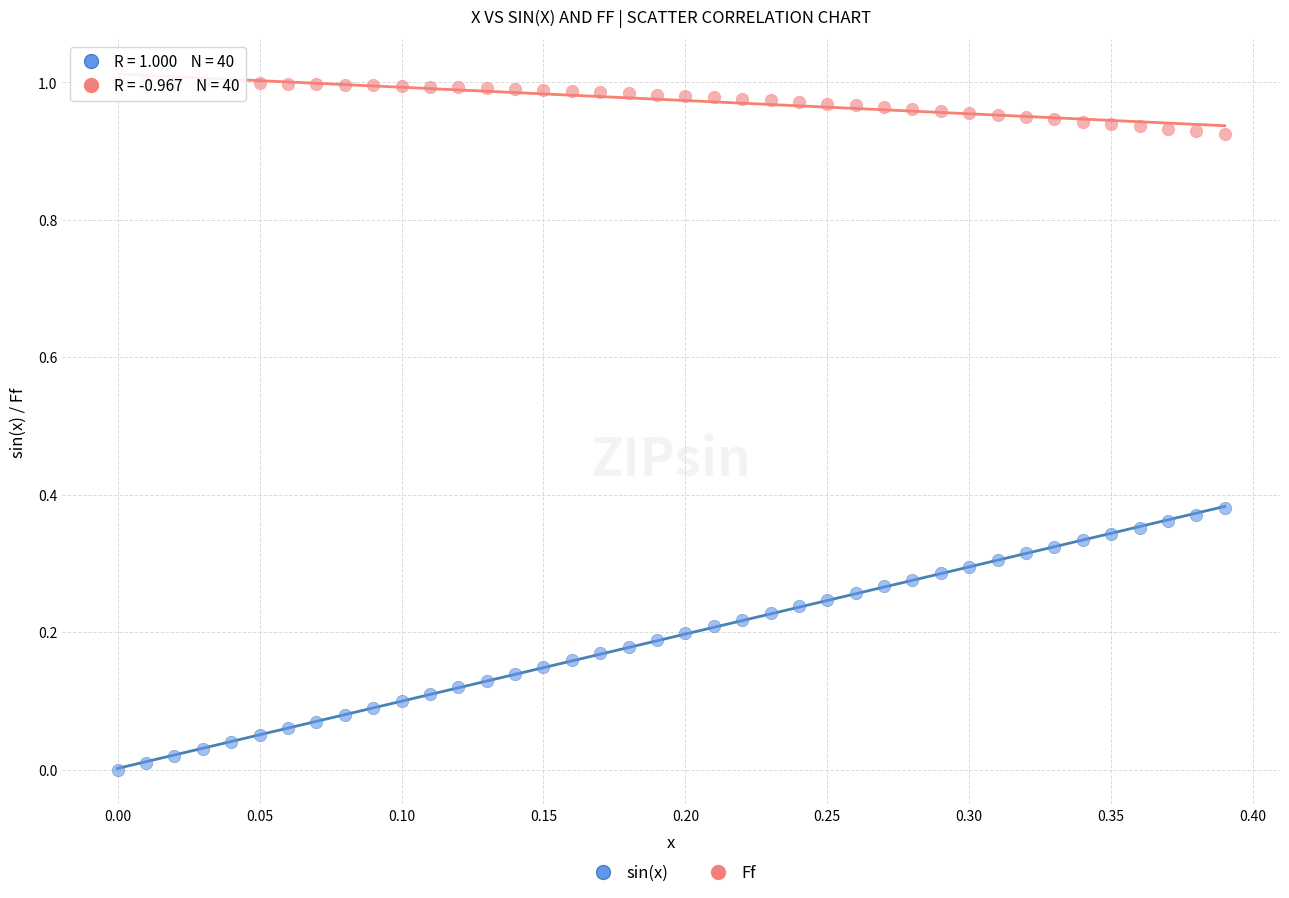

What are all the series names shown in the legend?

sin(x), Ff